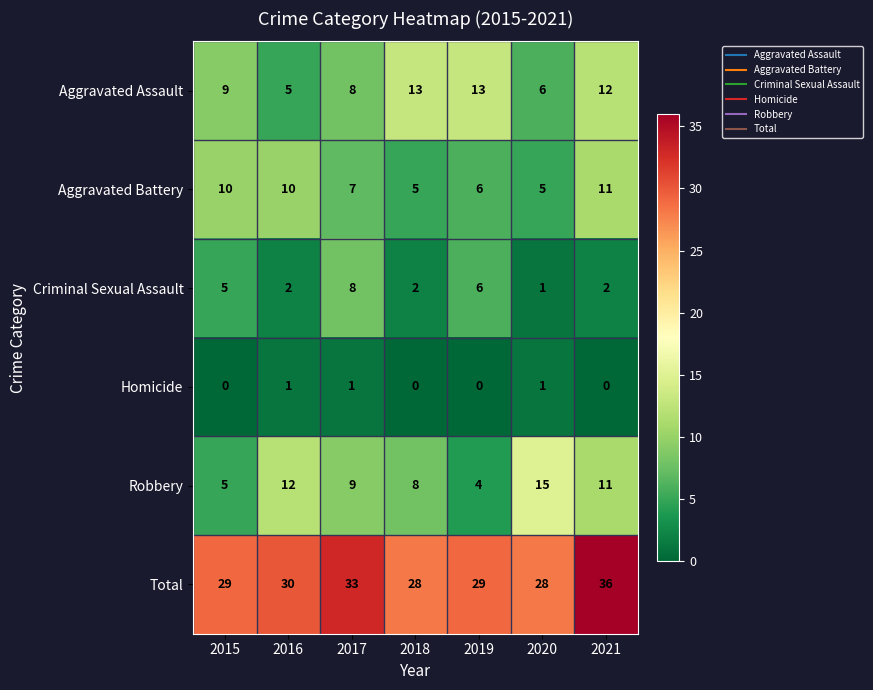

What is the difference between the maximum and minimum values in the Aggravated Assault series?

8